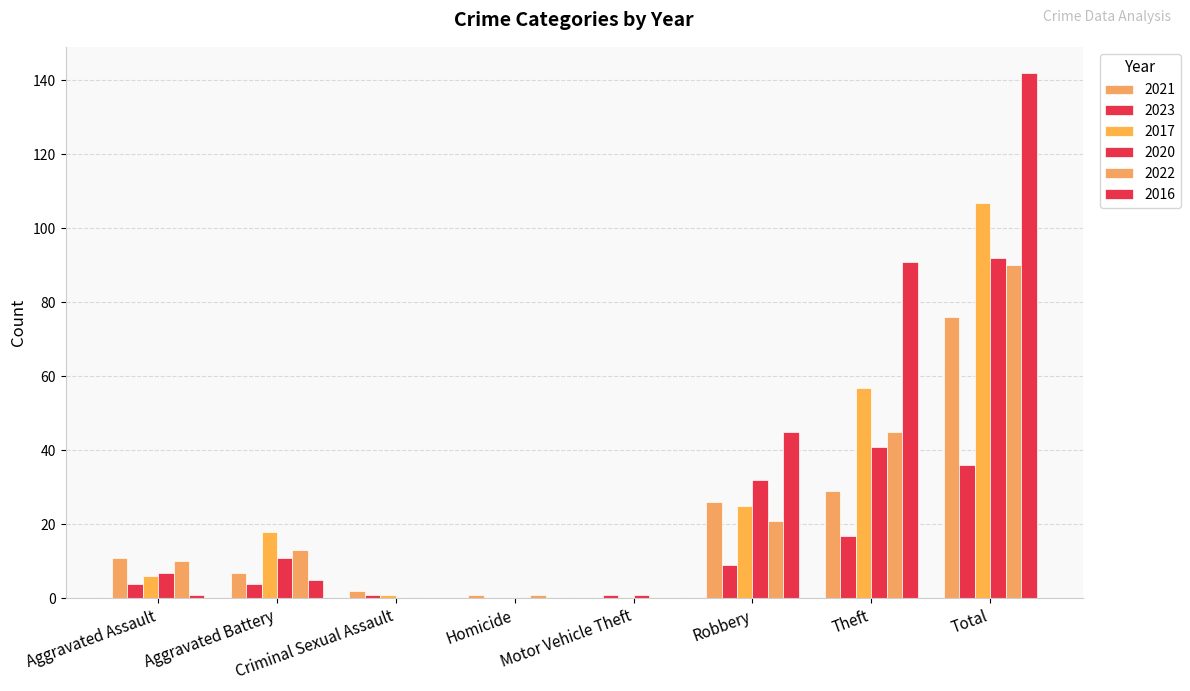

At Total, list the series in order from largest to smallest.

2016, 2017, 2020, 2022, 2021, 2023